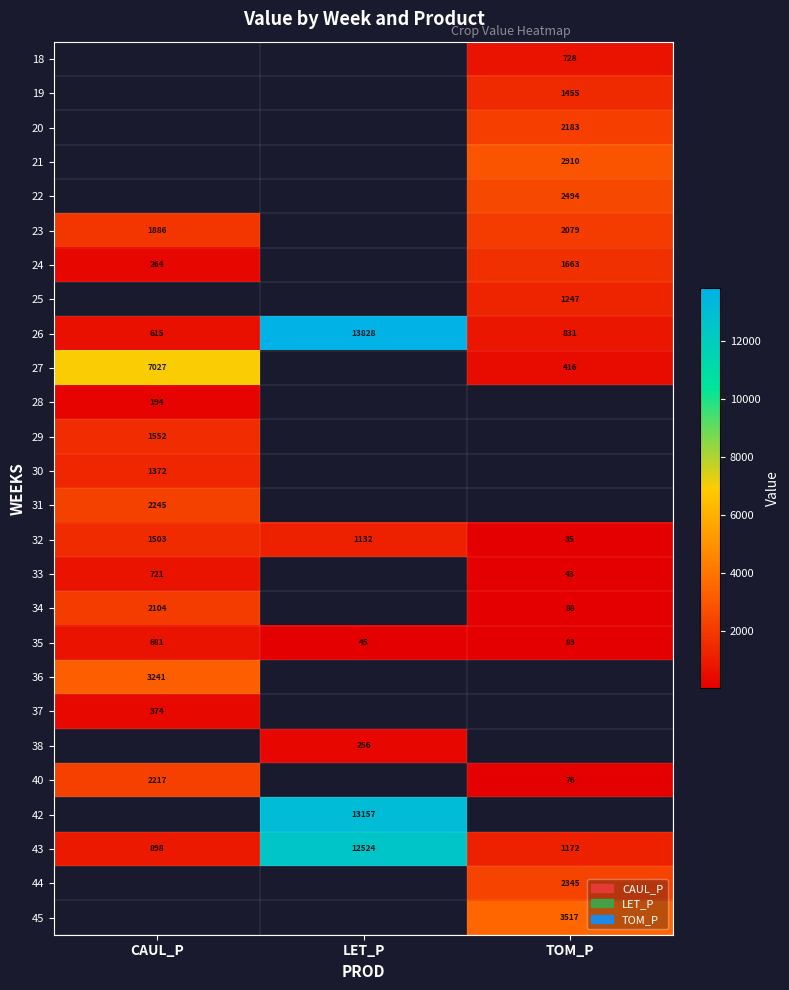

Read the 19 value at TOM_P.

1455.0